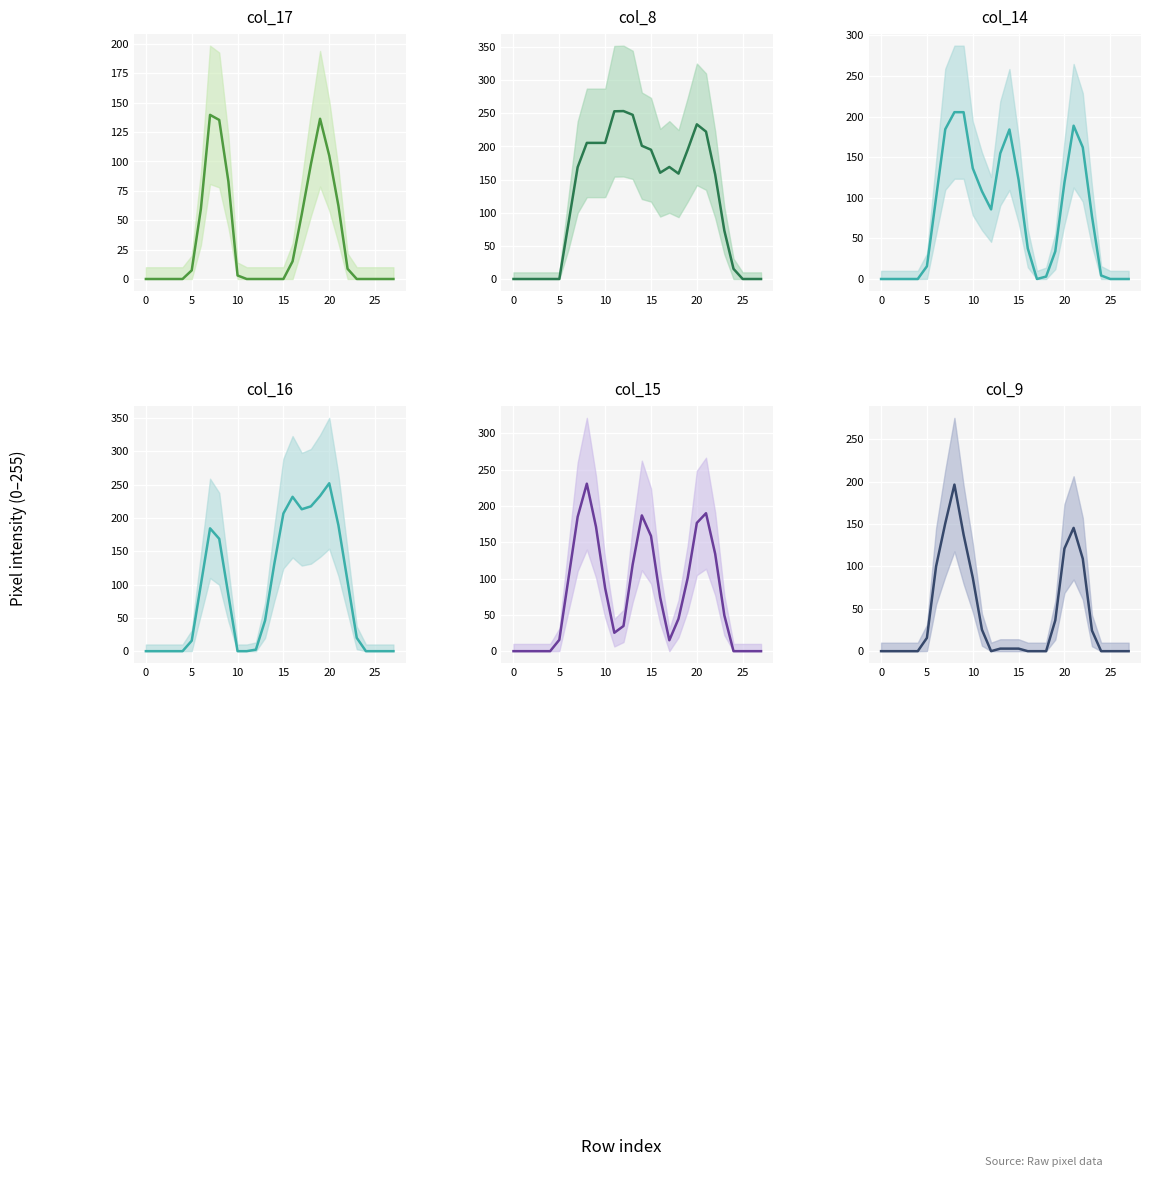

How many data points does each series have?

28